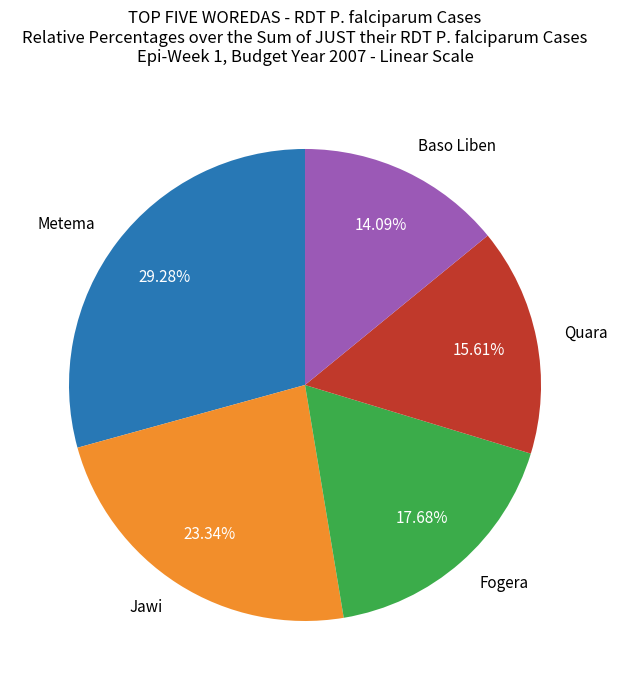

Does Fogera account for over 50% of the chart?

No